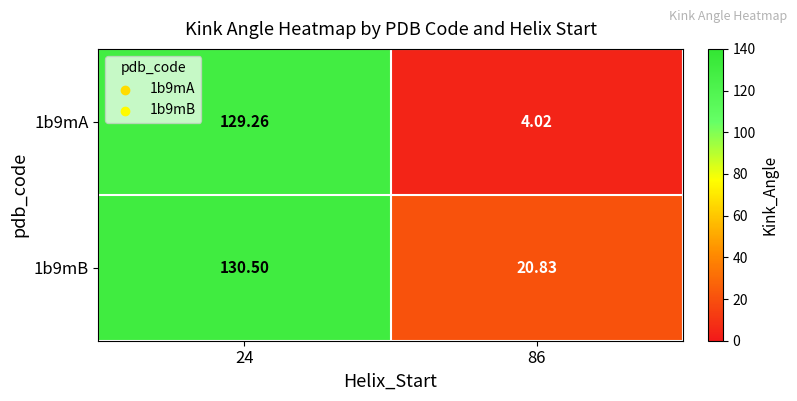

Is the value of 1b9mB at 24 greater than the value of 1b9mA at 24?

Yes